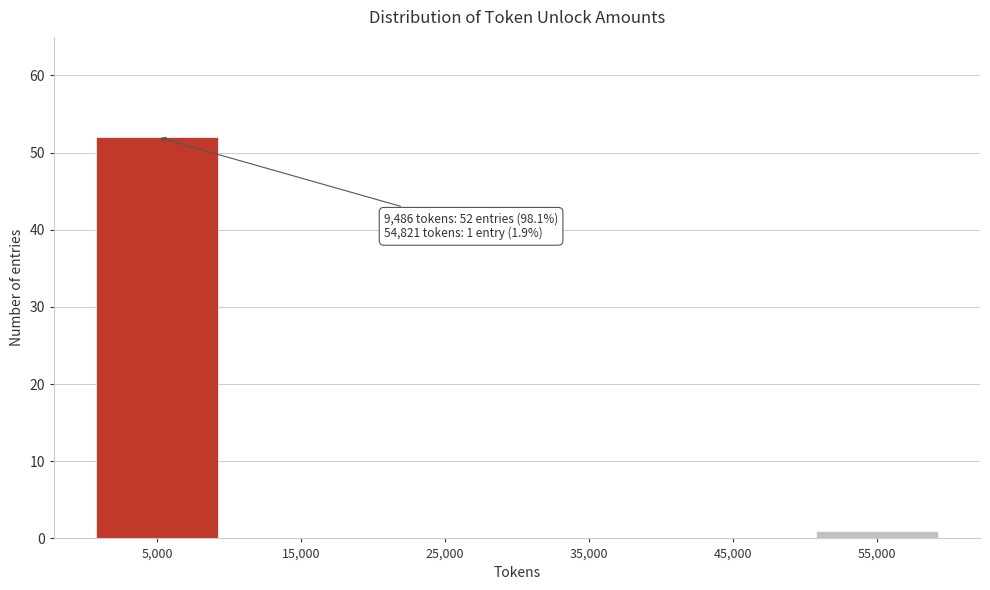

Reading left to right, extract all data points from this chart.

5,000=52	15,000=0	25,000=0	35,000=0	45,000=0	55,000=1